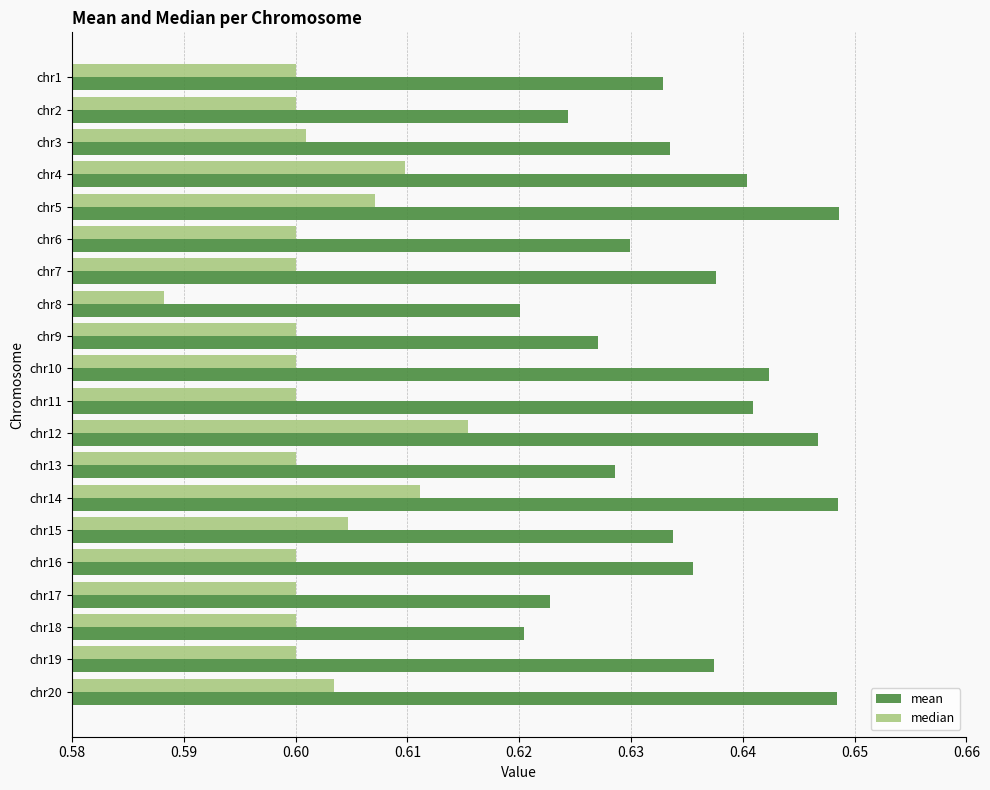

At chr11, list the series in order from smallest to largest.

median, mean